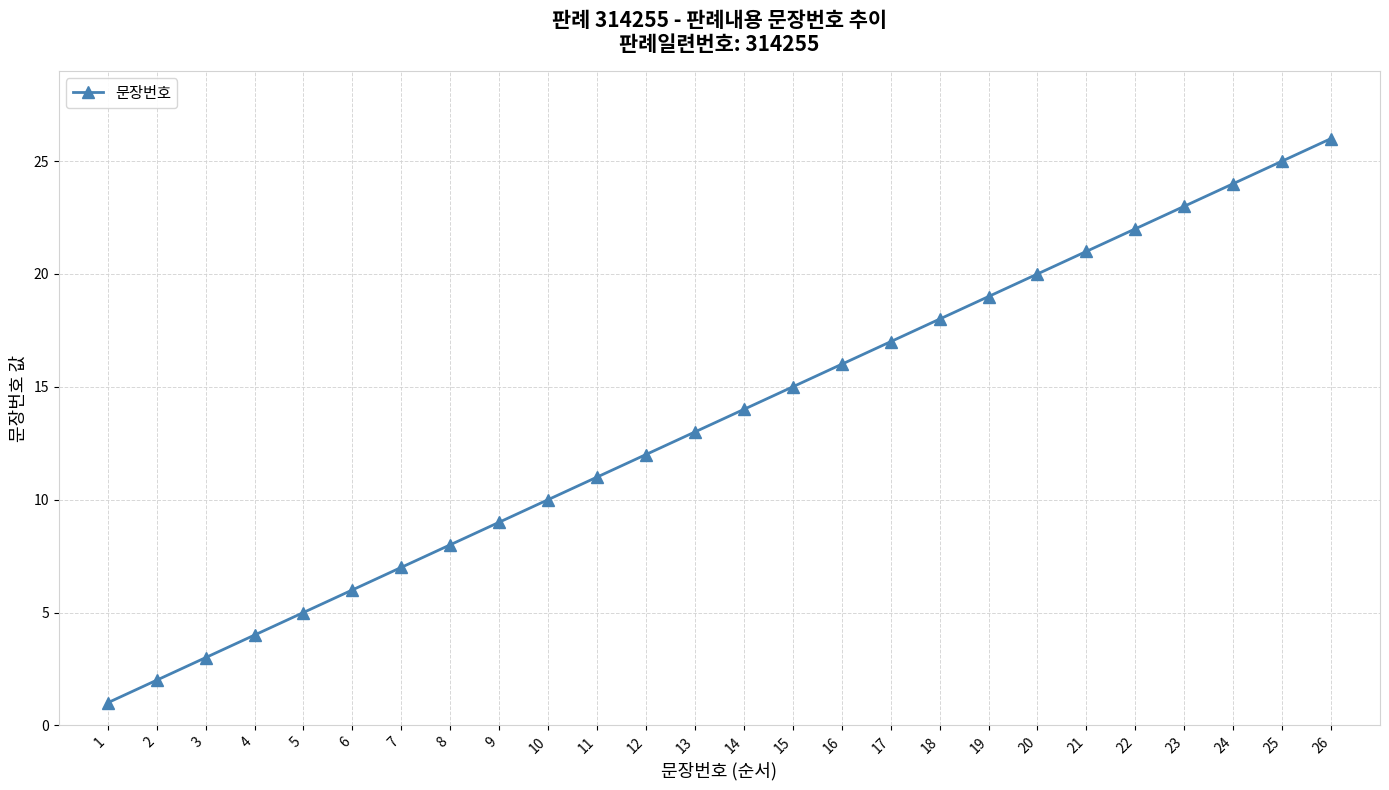

Which label corresponds to the smallest value in the chart?

1